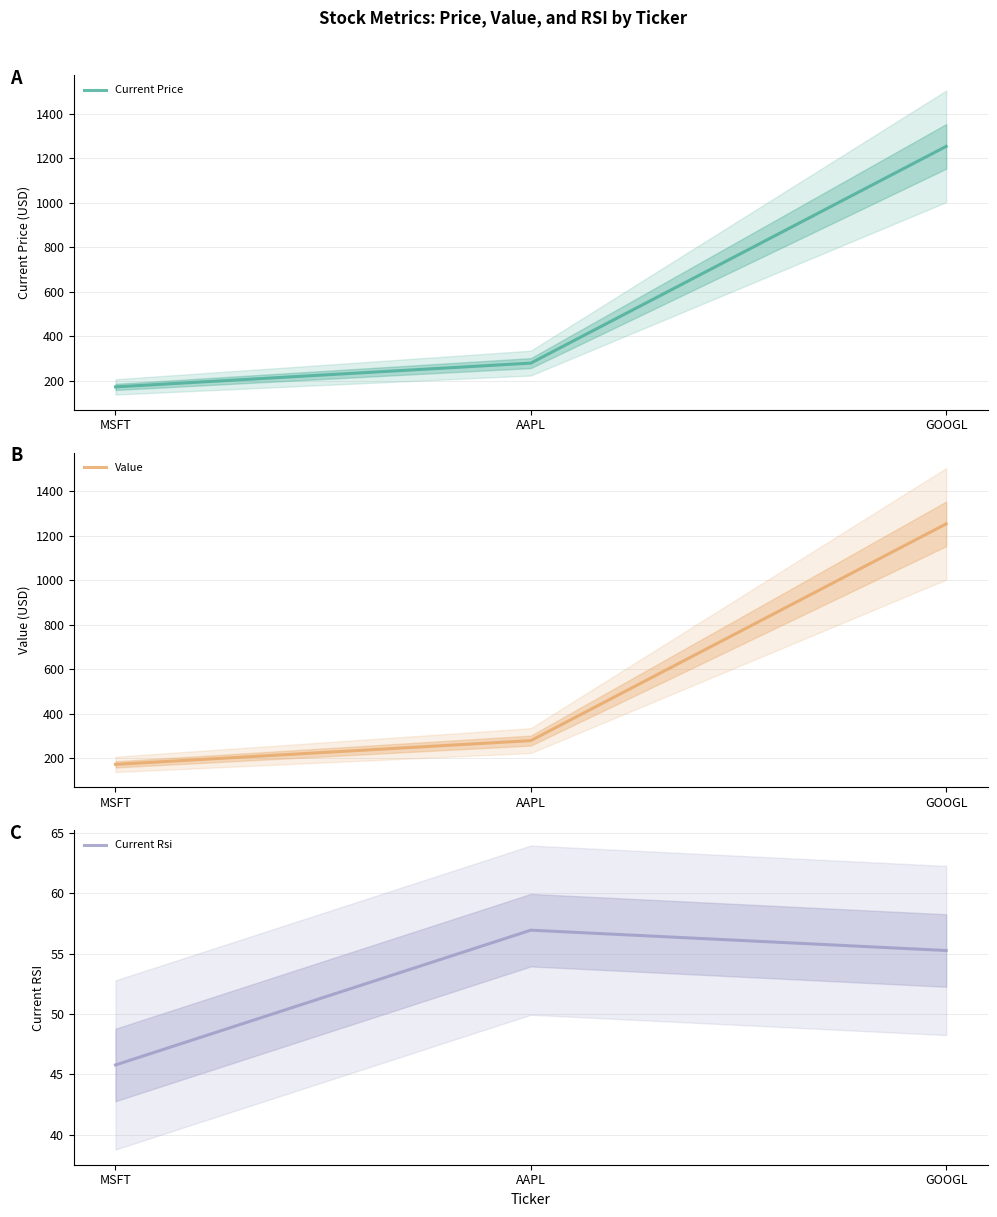

Reading left to right, list all the values displayed in this chart.

Current Price: 172.2	279.0	1252.3
Value: 172.2	279.0	1252.3
Current Rsi: 45.8	56.9	55.3